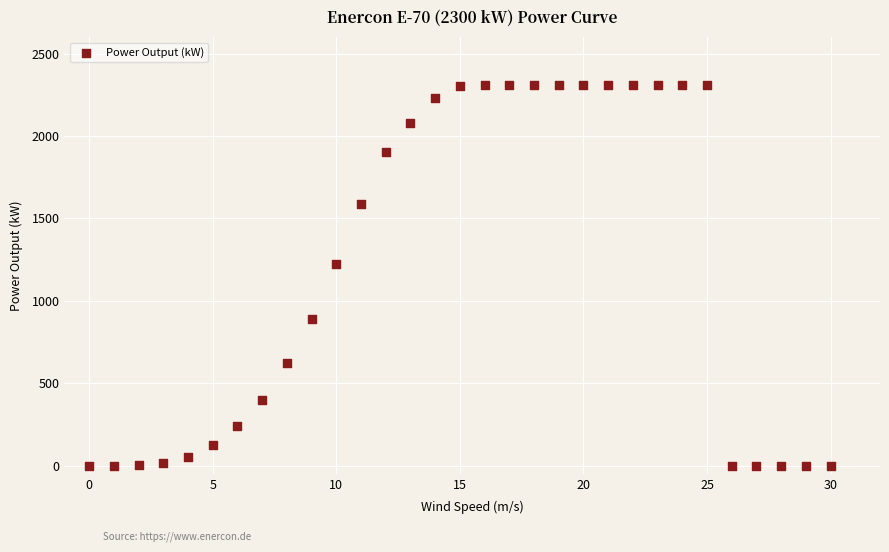

What Y value in the scatter plot is closest to 1155?

1223